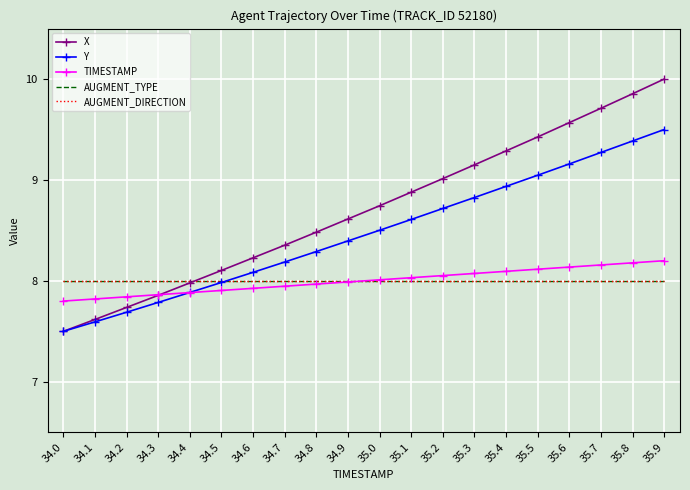

What is the value of the AUGMENT_TYPE point at the 2nd from the left?

8.0